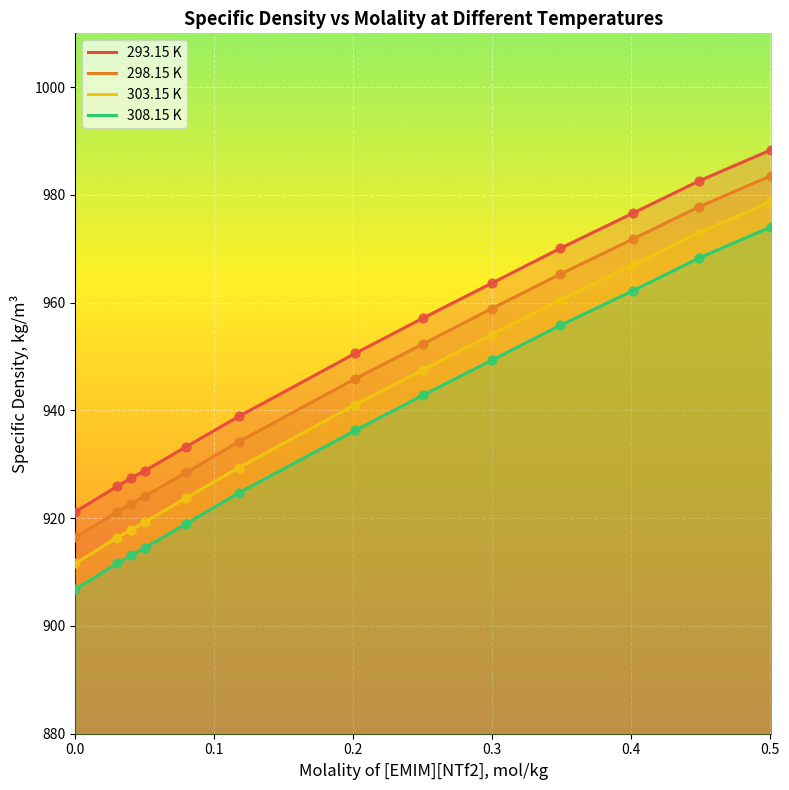

Is the value of 303.15 K at 0.08 greater than the value of 293.15 K at 0.5009?

No